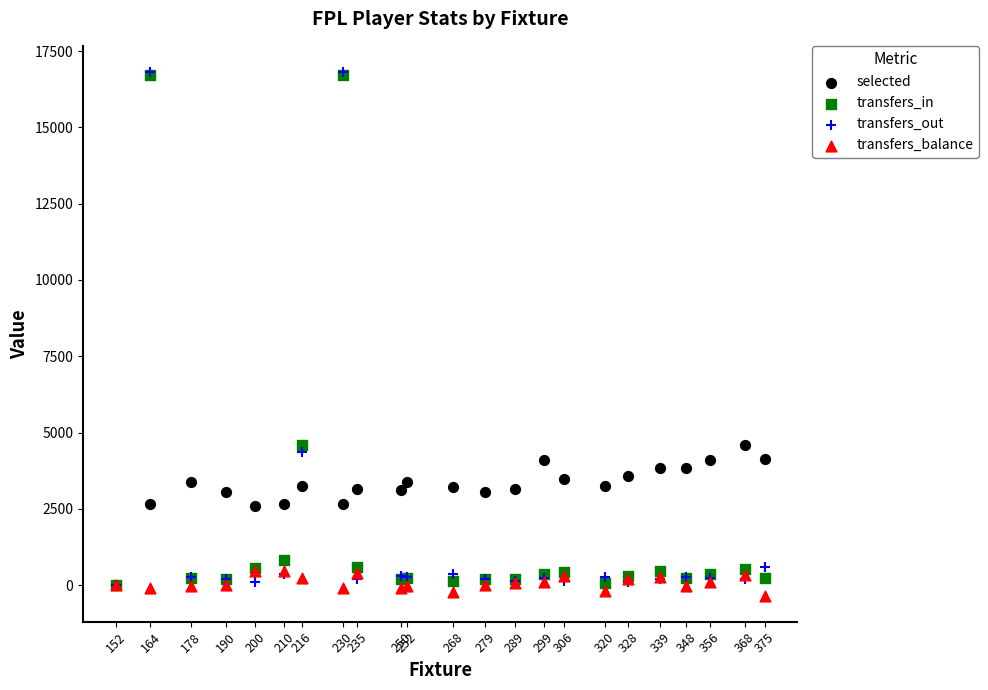

Which series has the widest spread of Y values?

transfers_out